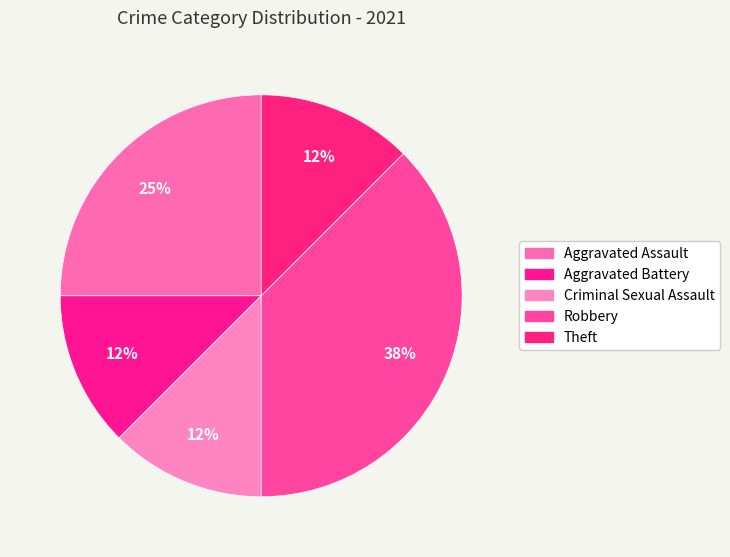

Is it true that Robbery is 51% of the pie?

False